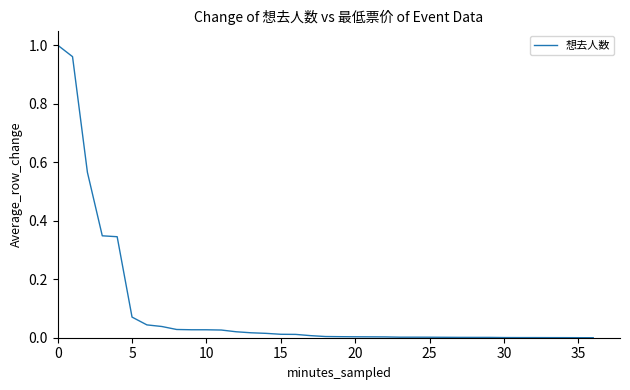

What is the sum of all values?

3.6